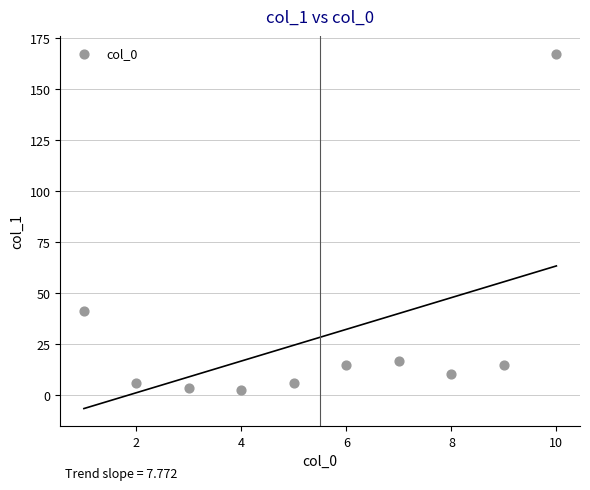

What Y value in the scatter plot is closest to 85?

41.2